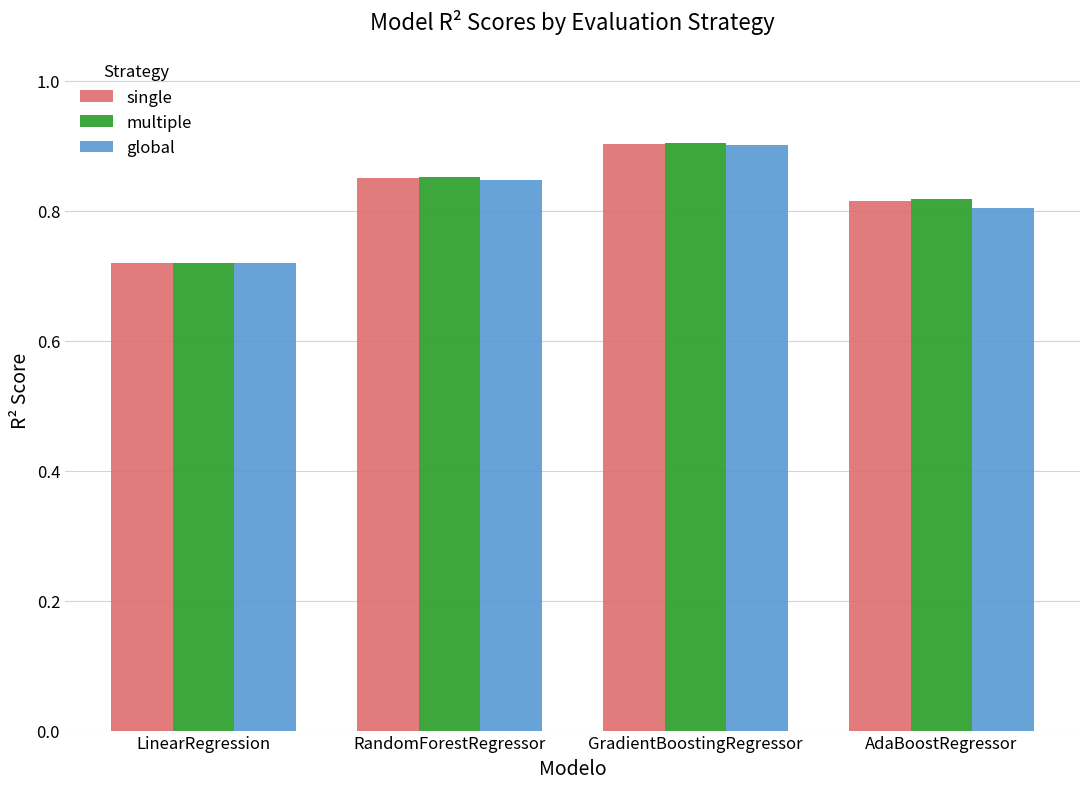

True or false: global has a value of 0.9 at GradientBoostingRegressor.

True